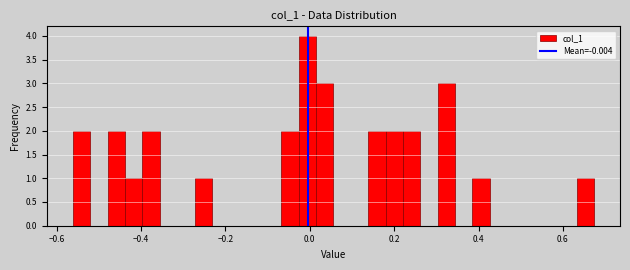

Read against the x-axis, roughly where is the centre of the tallest bar?

0.00